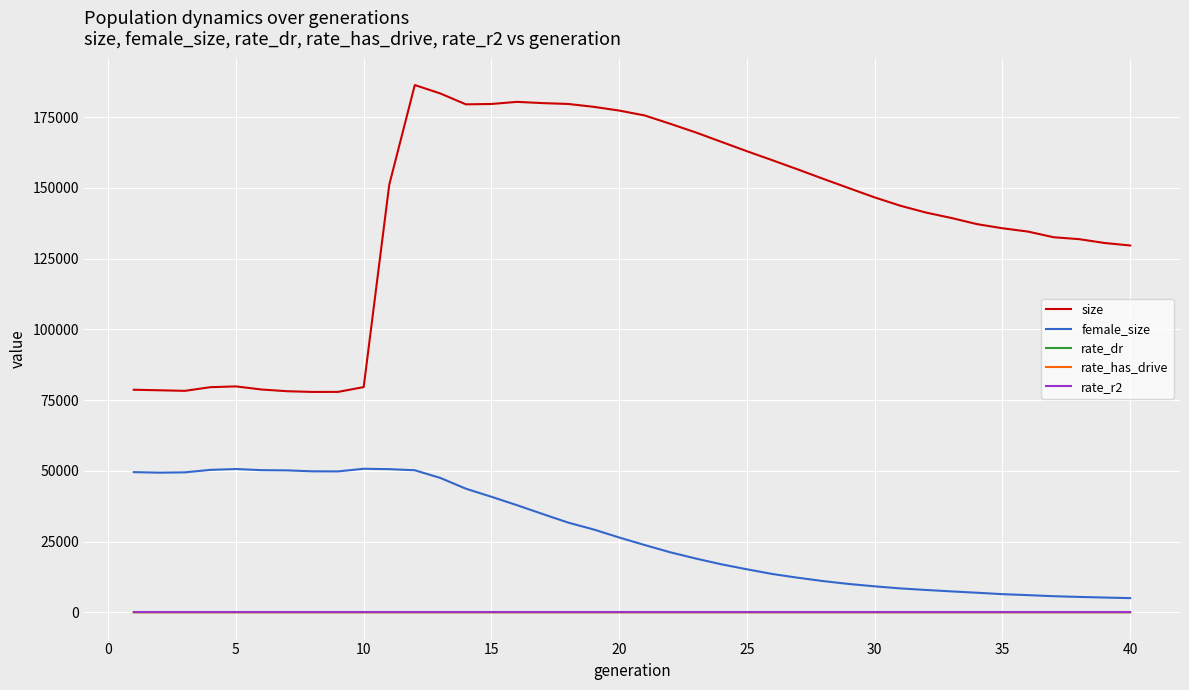

Which series has the largest range (max minus min)?

size